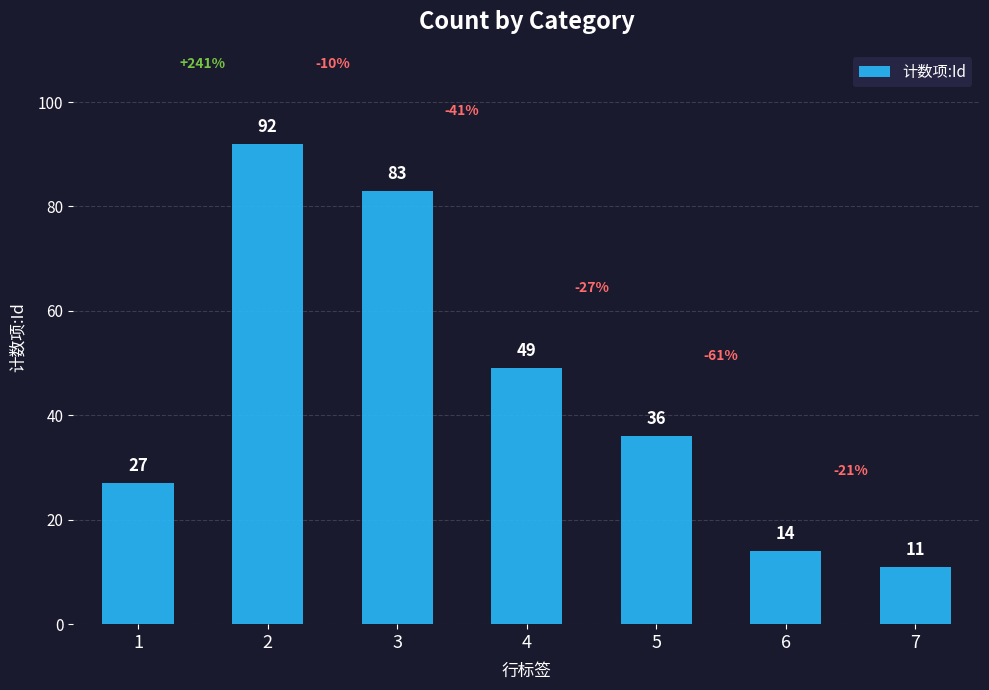

How many distinct data groups are displayed?

1